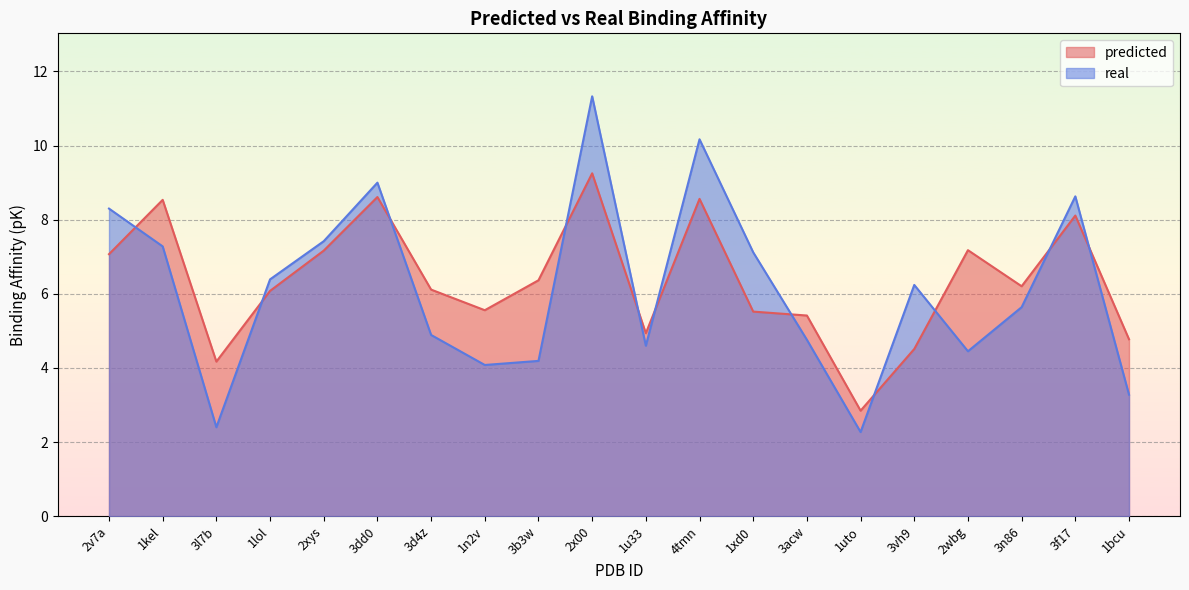

True or false: predicted and real intersect in this chart.

True